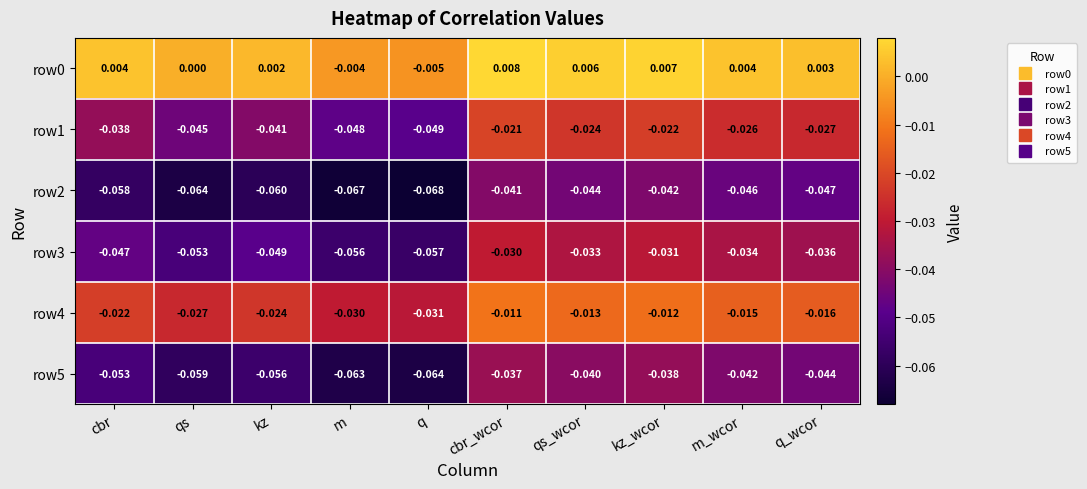

What is the spread (max minus min) of values at qs?

0.1